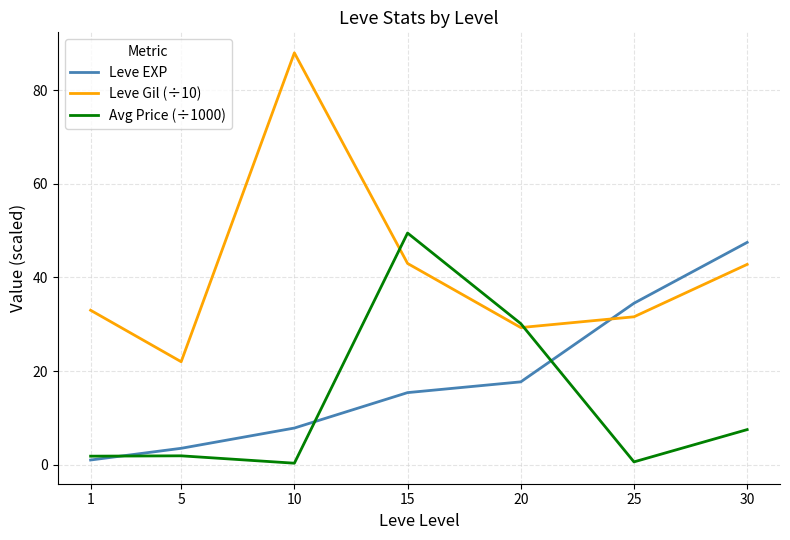

After their last crossing, which series has the higher values: Leve EXP or Avg Price (÷1000)?

Leve EXP